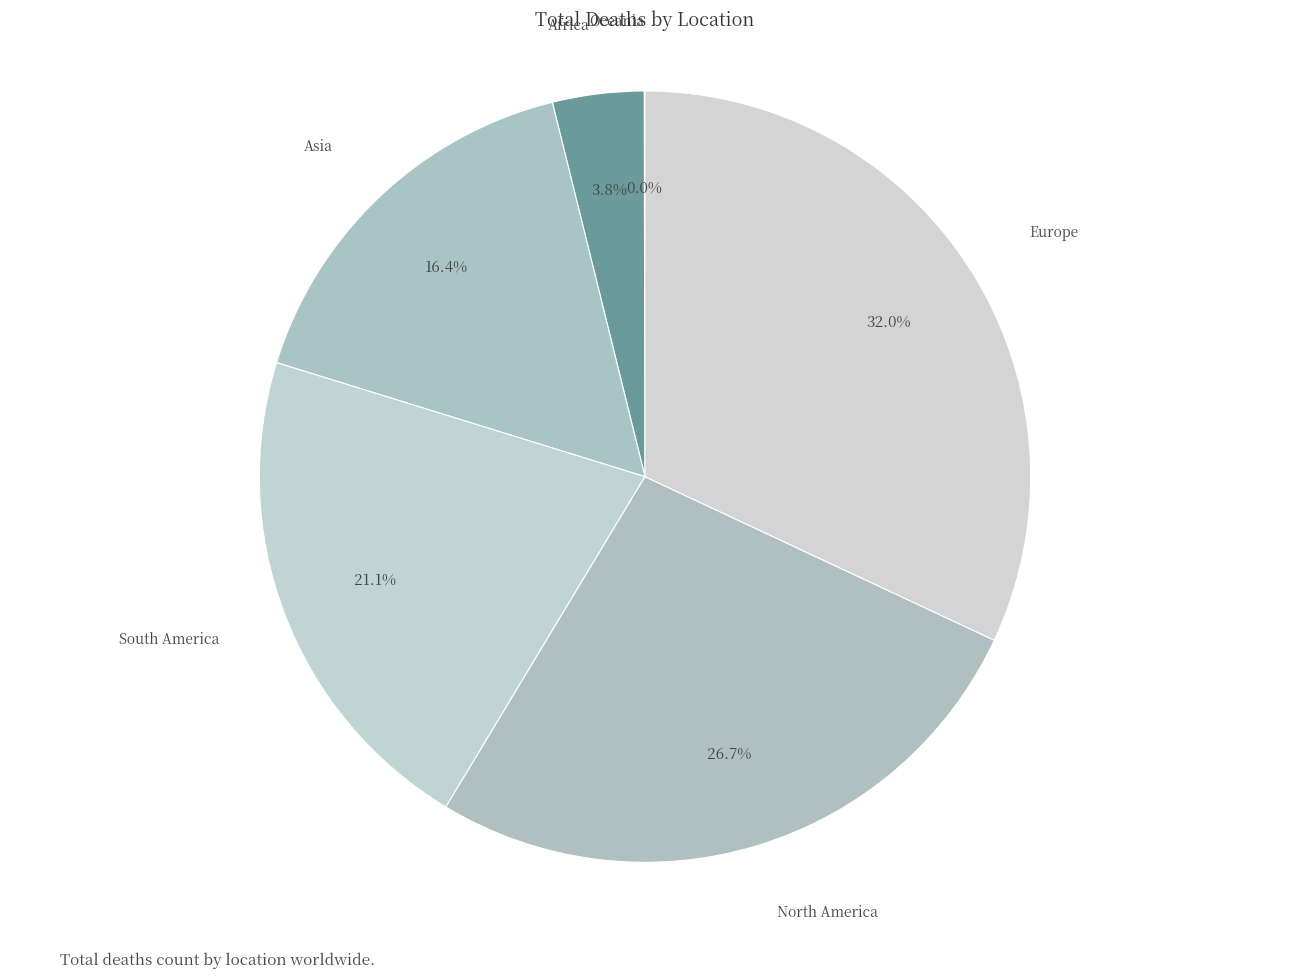

Approximately how many times larger is the value at North America compared to Europe?

0.8